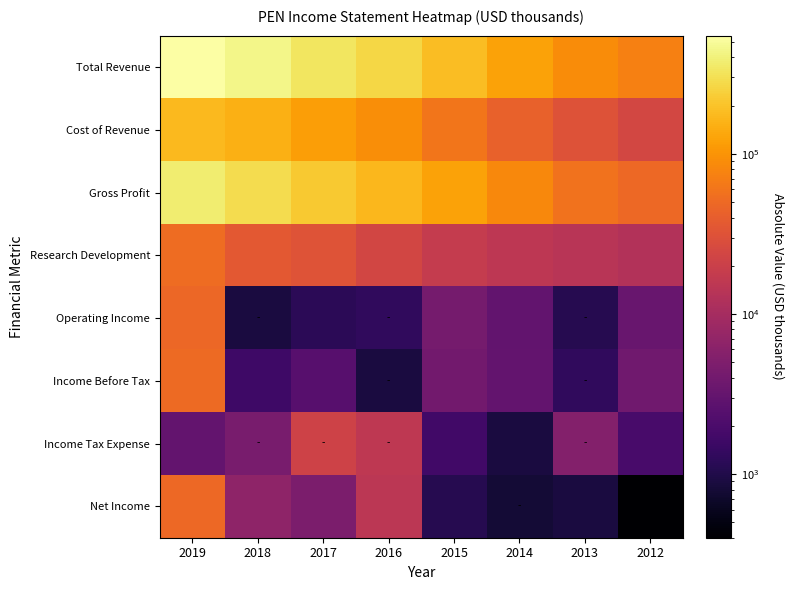

Which has a higher value, 2015 or 2012?

2015